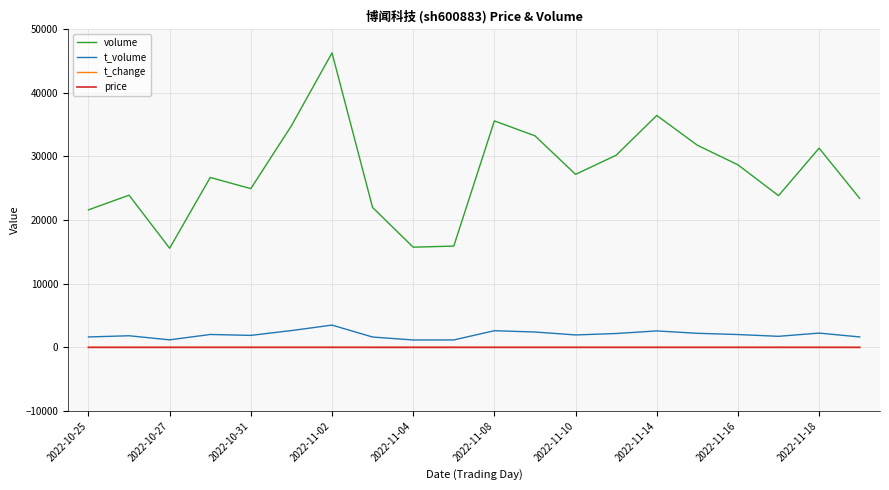

What is the greatest value displayed?

46223.0